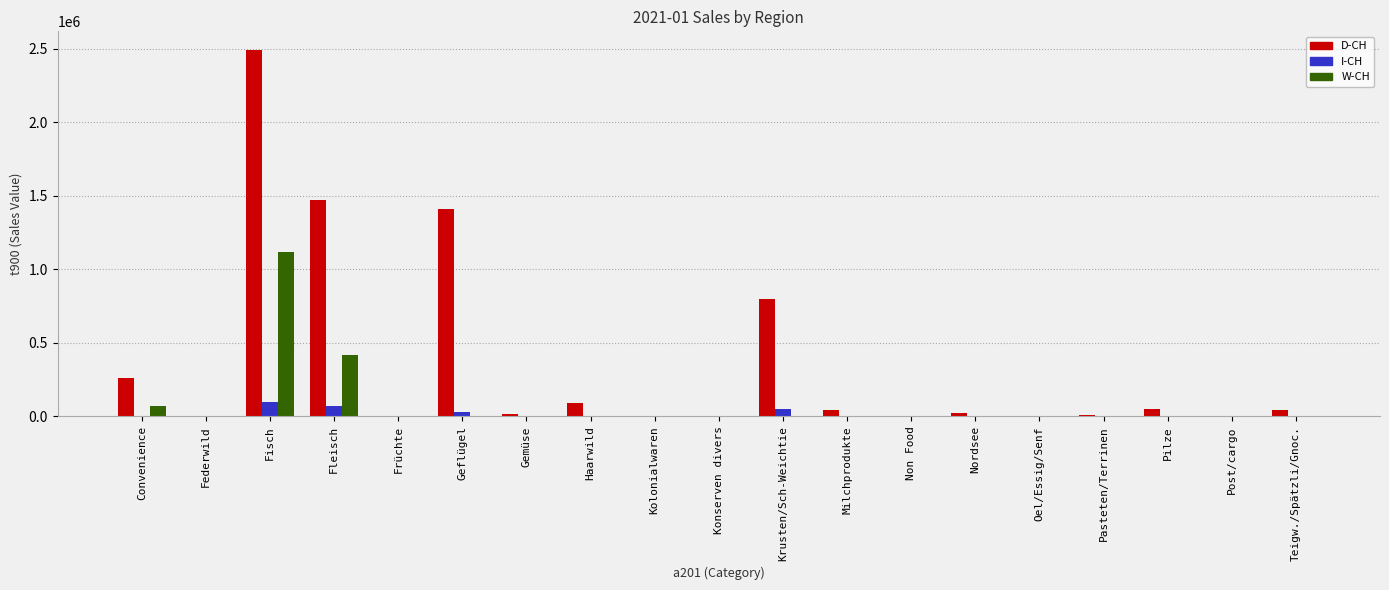

Between Fleisch and Milchprodukte, which series saw the biggest shift?

D-CH